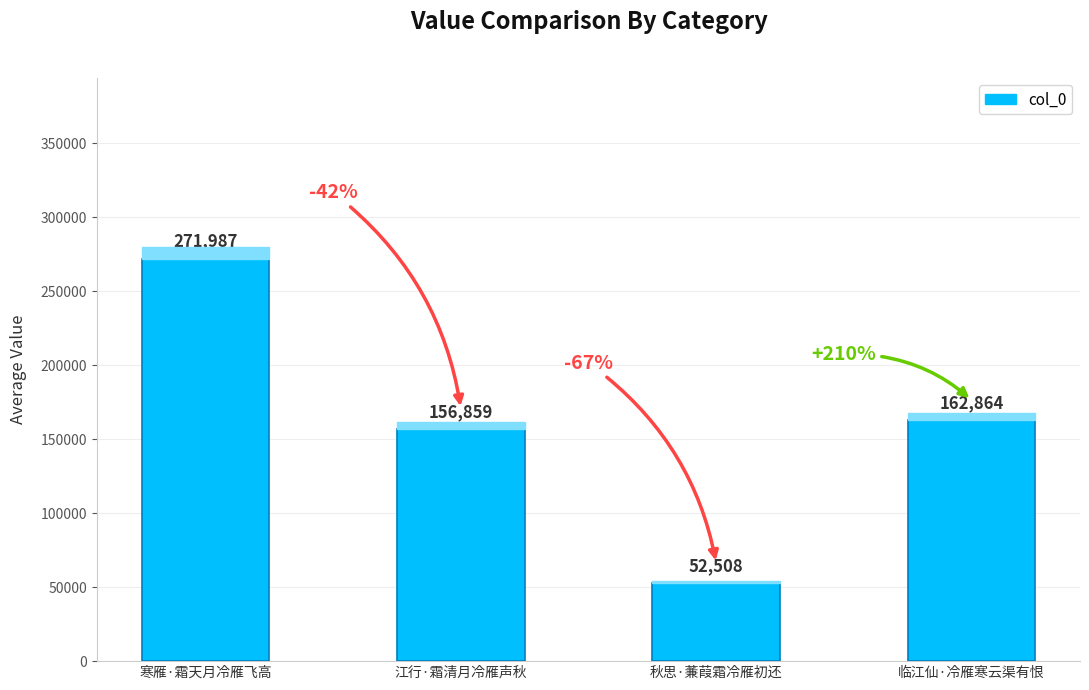

How many categories are shown in the chart?

4